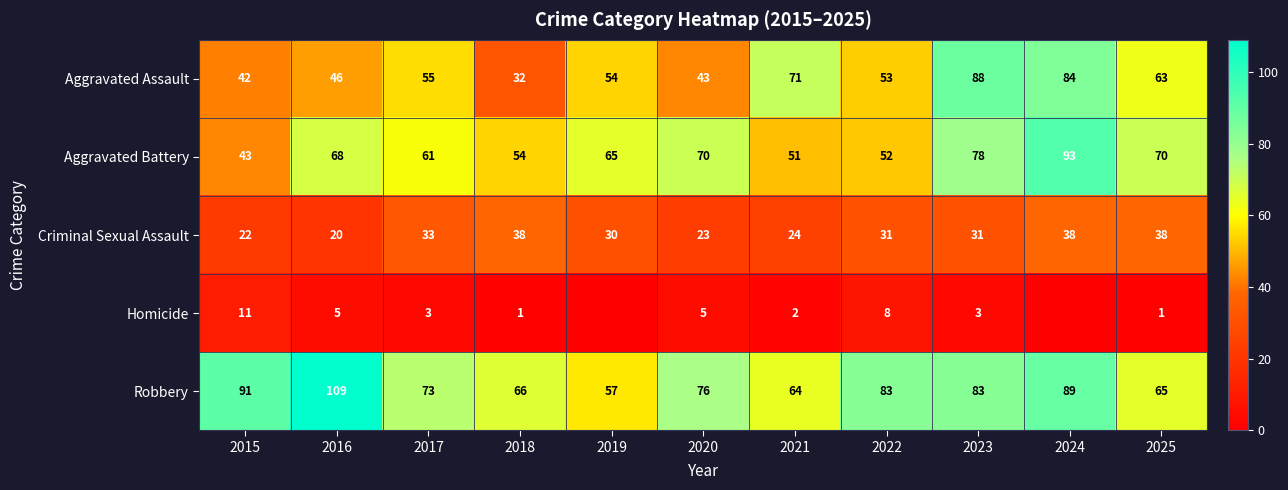

Which has a higher value, 2015 or 2020?

2020